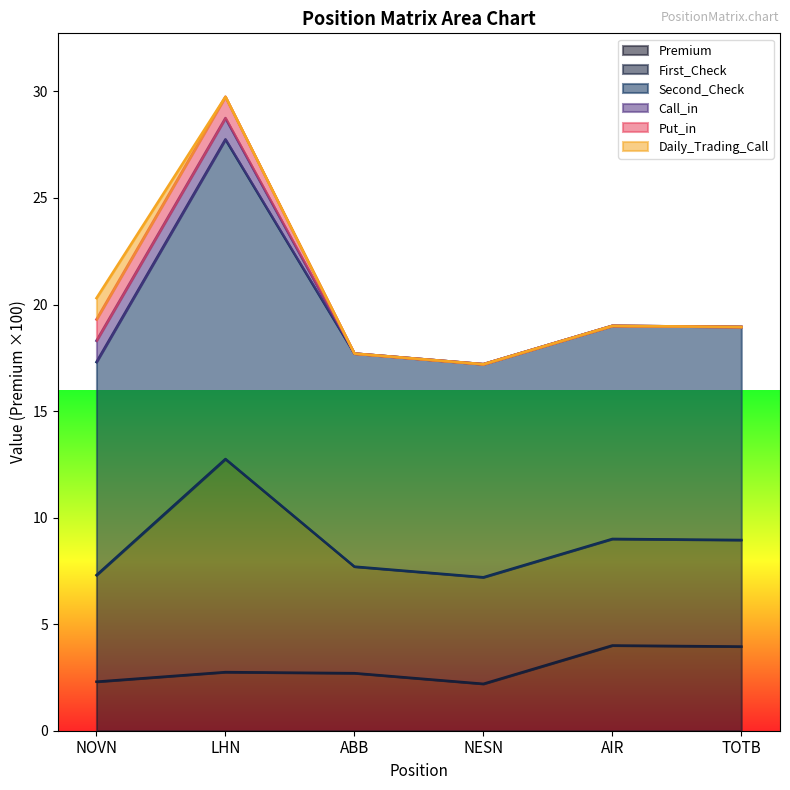

What is the smallest value displayed?

2.2